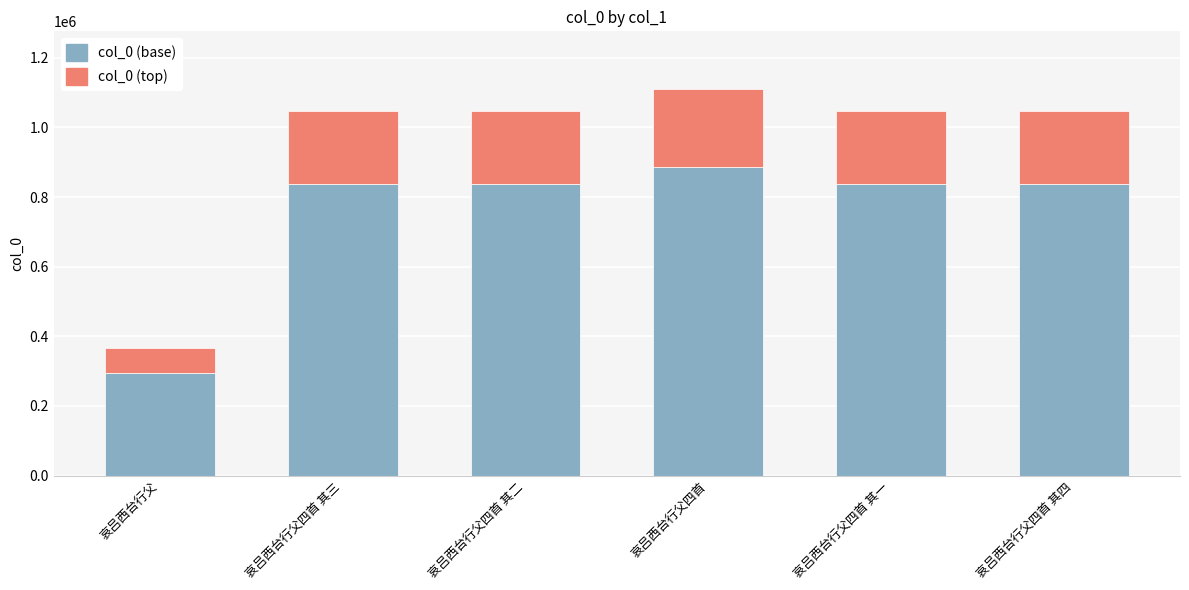

What is the sum of all col_0 (base) values?

4531378.4